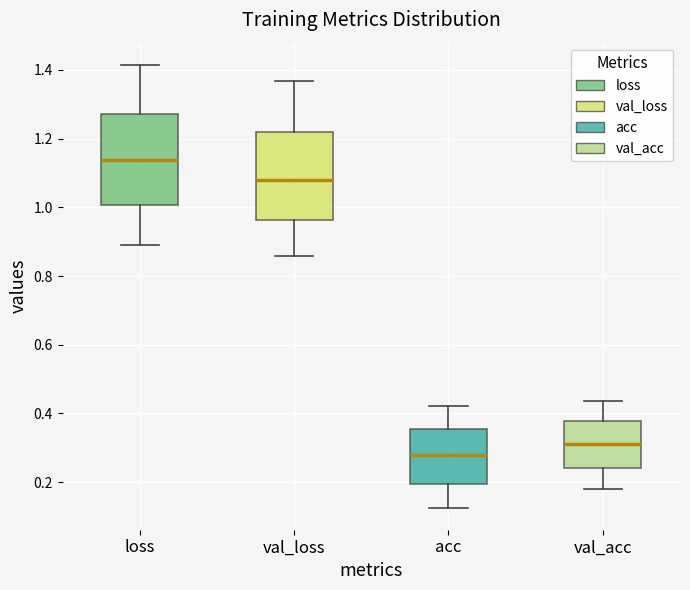

Which box's median line is the highest?

loss